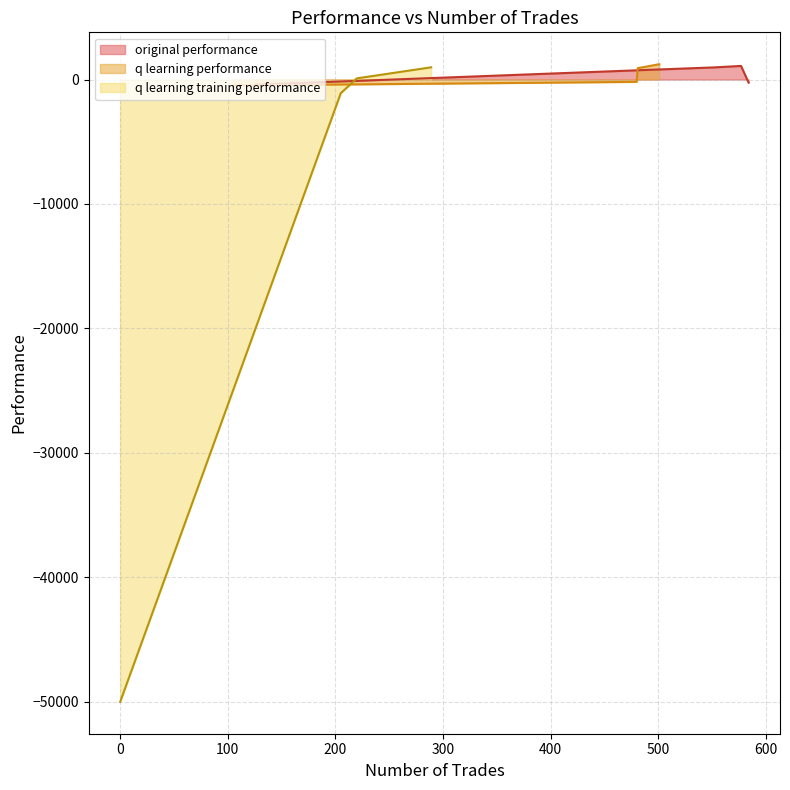

How many interior local peaks does the original performance series have?

1